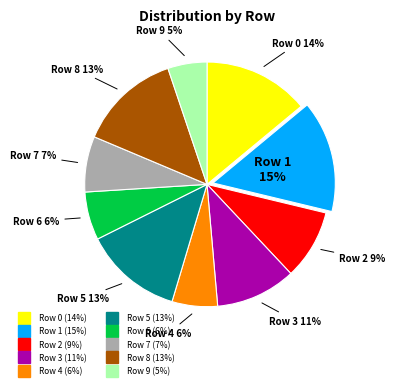

True or false: Row 5 accounts for 13% of the total.

True